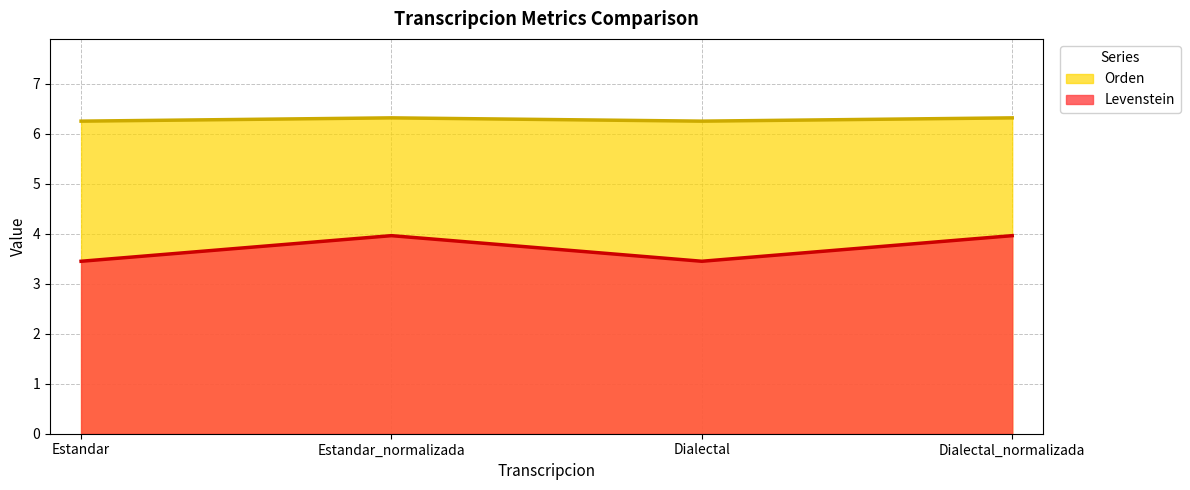

True or false: Orden has a value of 2.7 at Estandar.

False